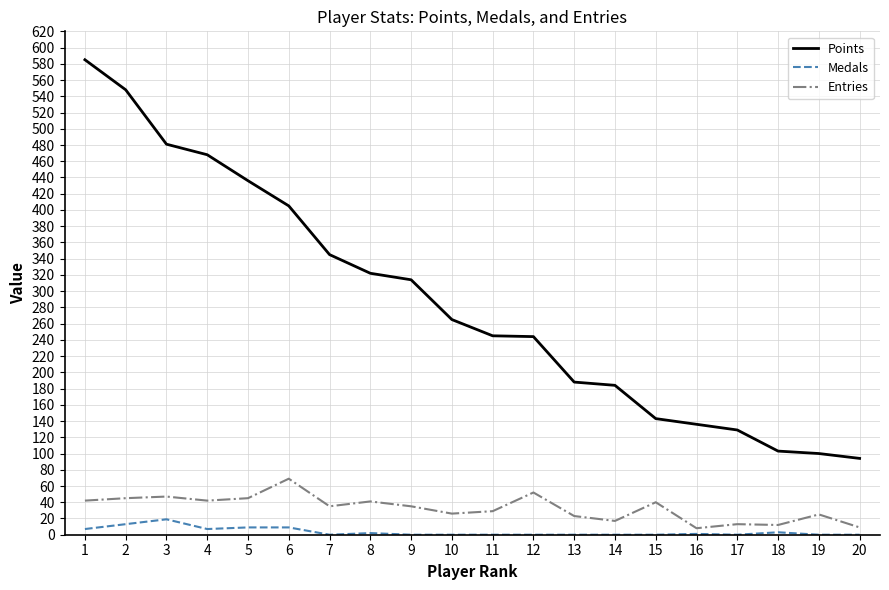

Which series has the widest spread of values?

Points